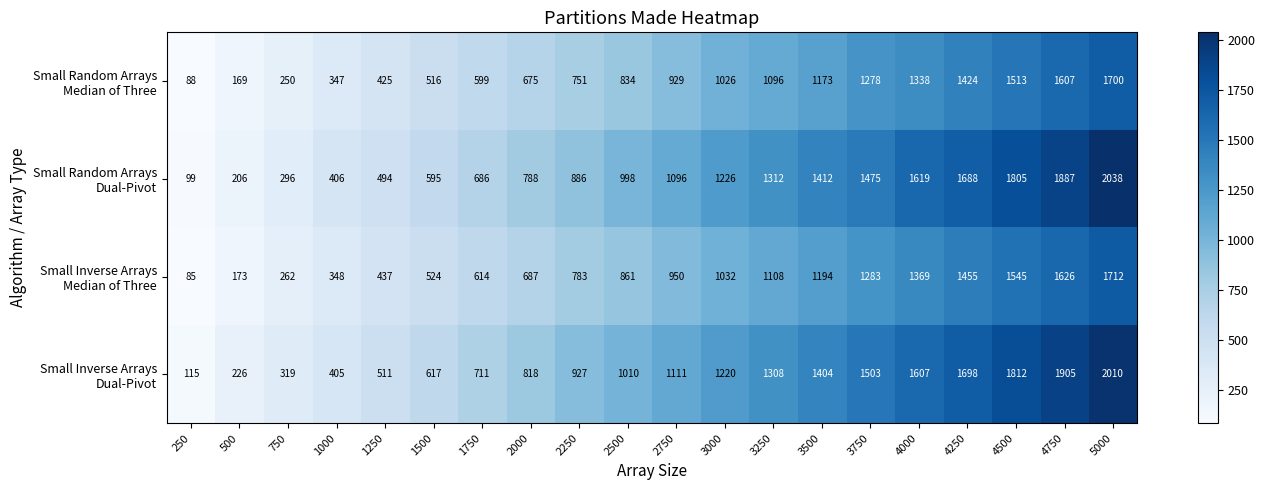

Which label corresponds to the largest value in the chart?

5000